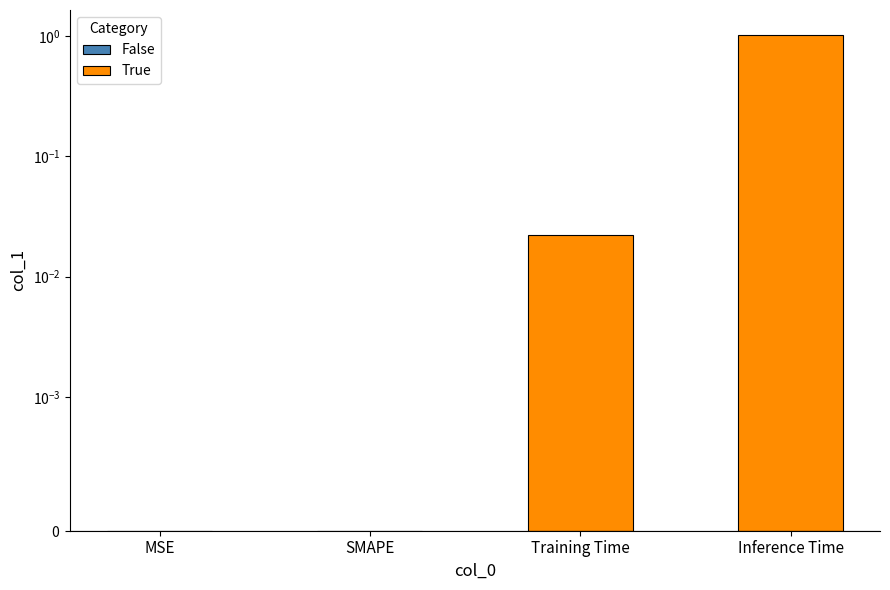

Rank the series by their average value, from lowest to highest.

False, True